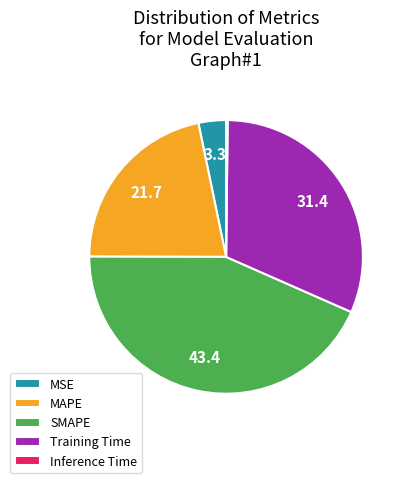

What is the largest slice in the pie chart?

SMAPE